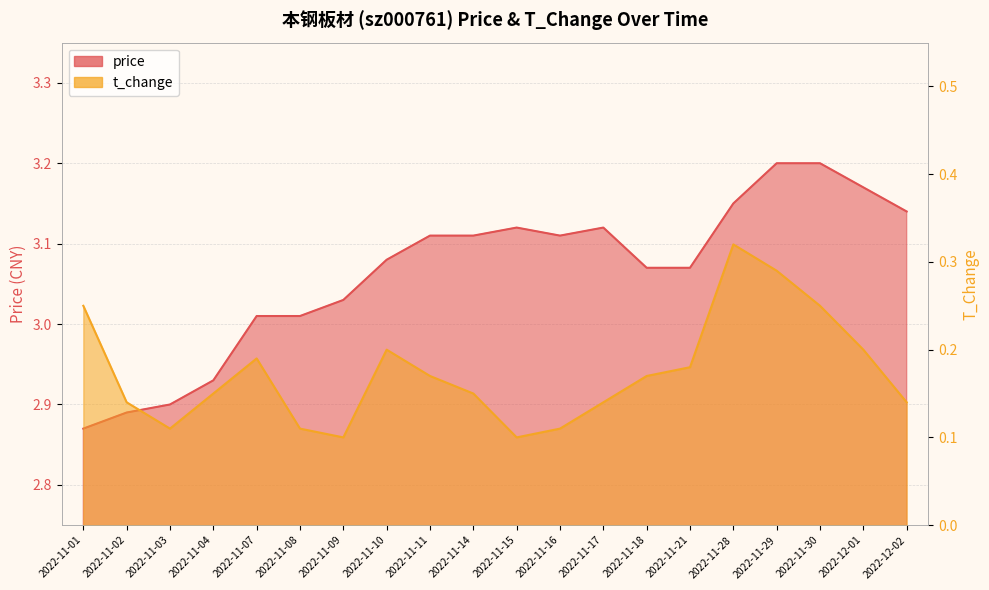

List the series in order of their peak value, highest first.

price, t_change